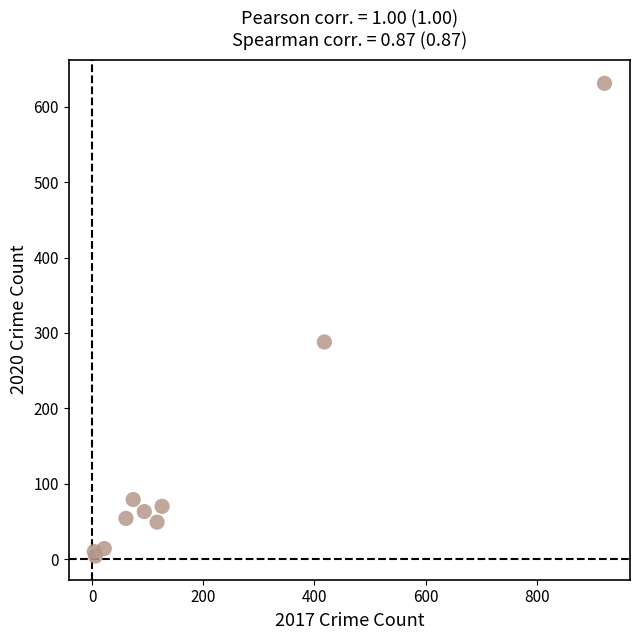

What Y value in the scatter plot is closest to 317?

288